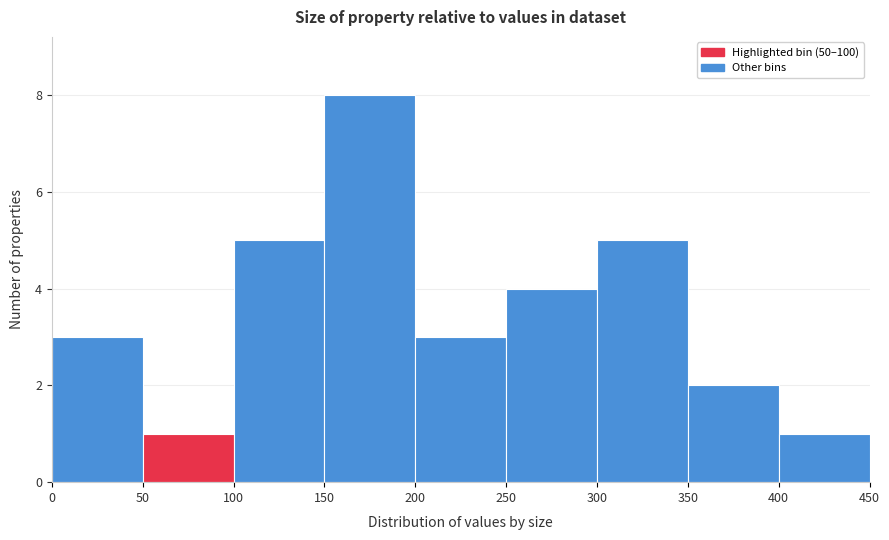

Reading left to right, list every bar in this chart as the range it spans on the x-axis followed by its height. The values are not printed on the chart, so give them approximately, as read against the axis.

0 to 50: 3
50 to 100: 1
100 to 150: 5
150 to 200: 8
200 to 250: 3
250 to 300: 4
300 to 350: 5
350 to 400: 2
400 to 450: 1